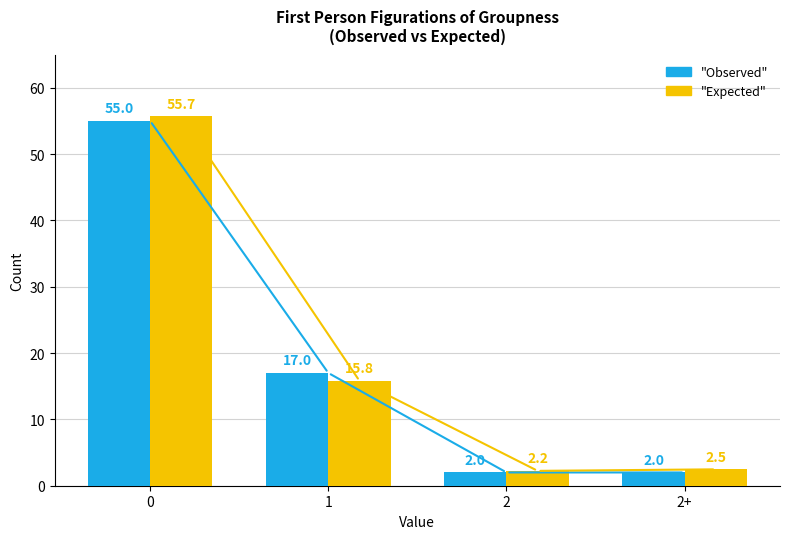

What is the total value across all series at 0?

110.7